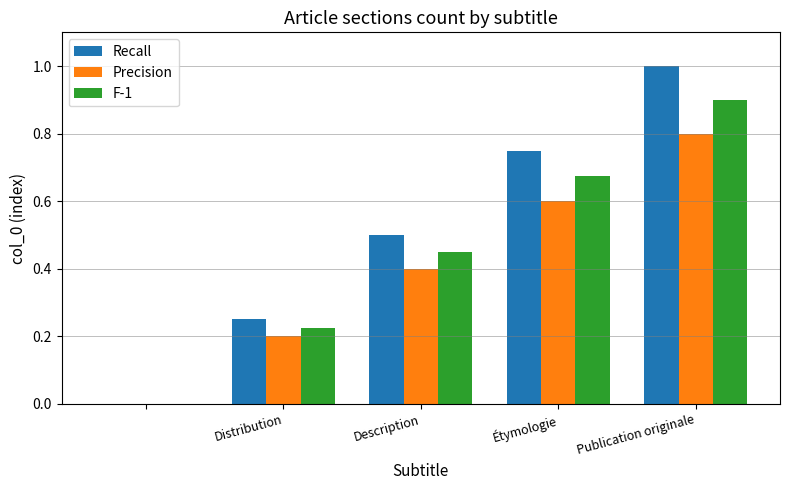

At which label does Recall reach its peak?

Publication originale